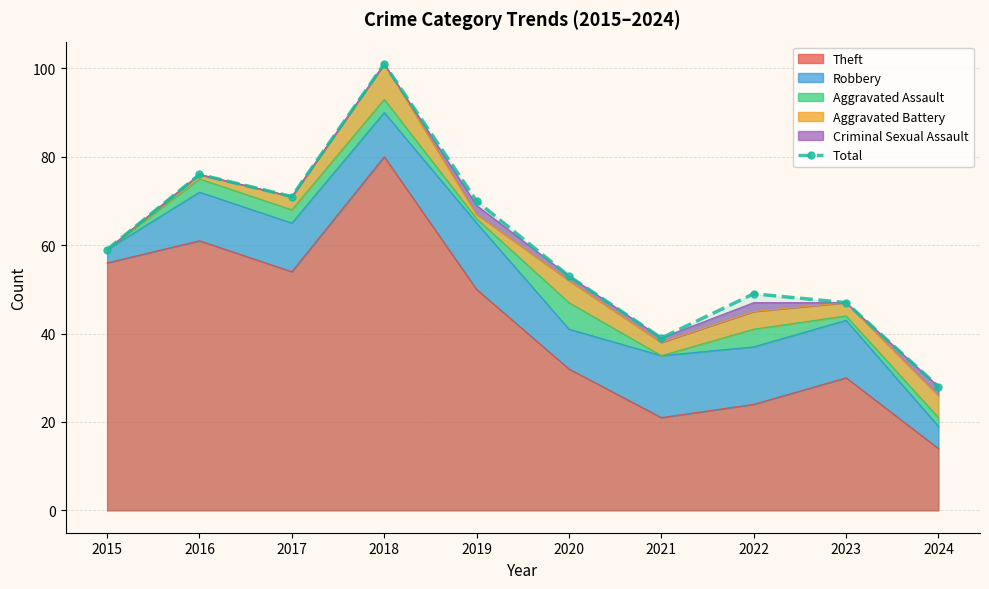

What is the change in value from 2016 to 2018?

+25